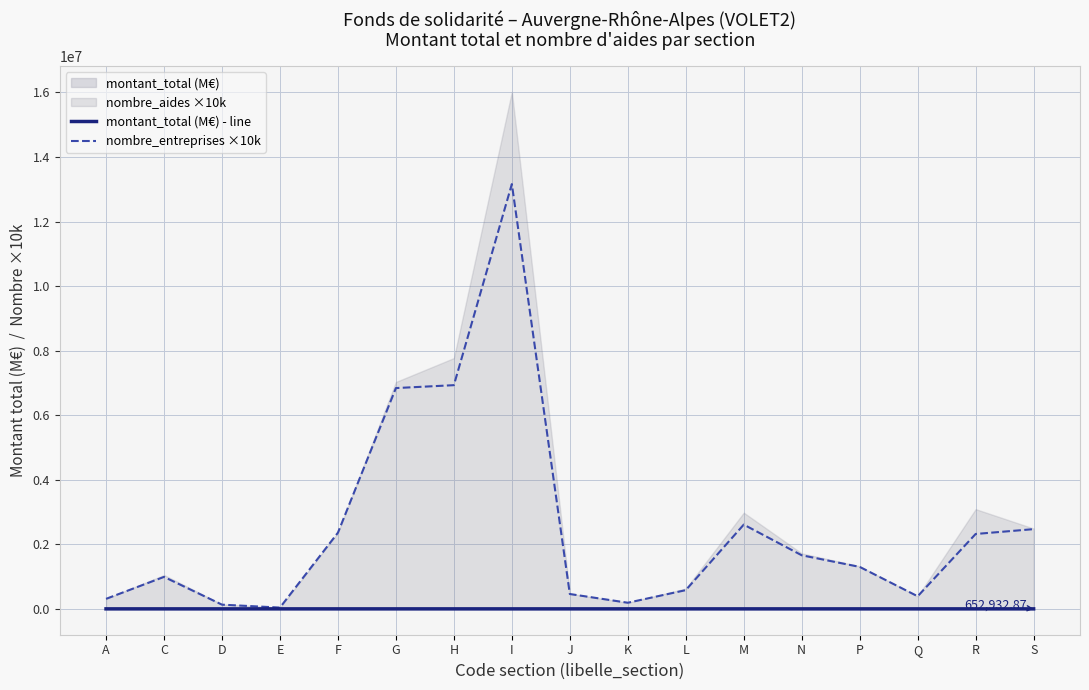

Reading left to right, transcribe all the data shown in this chart.

montant_total (M€) - line: A=0.1	C=0.4	D=0.1	E=0.0	F=0.6	G=1.8	H=1.9	I=15.4	J=0.2	K=0.1	L=0.4	M=2.2	N=0.6	P=0.3	Q=0.1	R=3.9	S=0.7
nombre_entreprises ×10k: A=310000.0	C=990000.0	D=130000.0	E=40000.0	F=2360000.0	G=6840000.0	H=6930000.0	I=13160000.0	J=460000.0	K=190000.0	L=580000.0	M=2610000.0	N=1660000.0	P=1300000.0	Q=390000.0	R=2320000.0	S=2470000.0